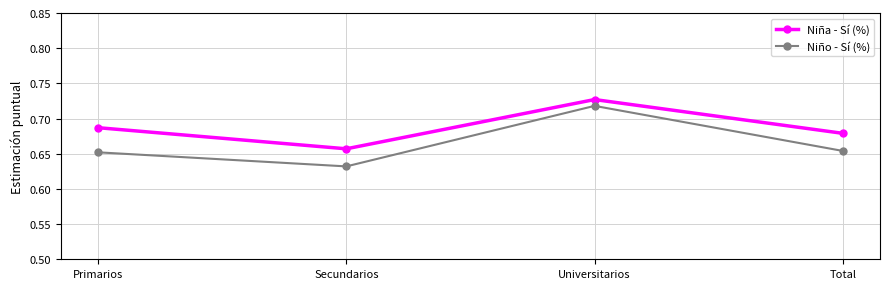

Is it true that Niña - Sí (%) equals 0.3 at Universitarios?

False